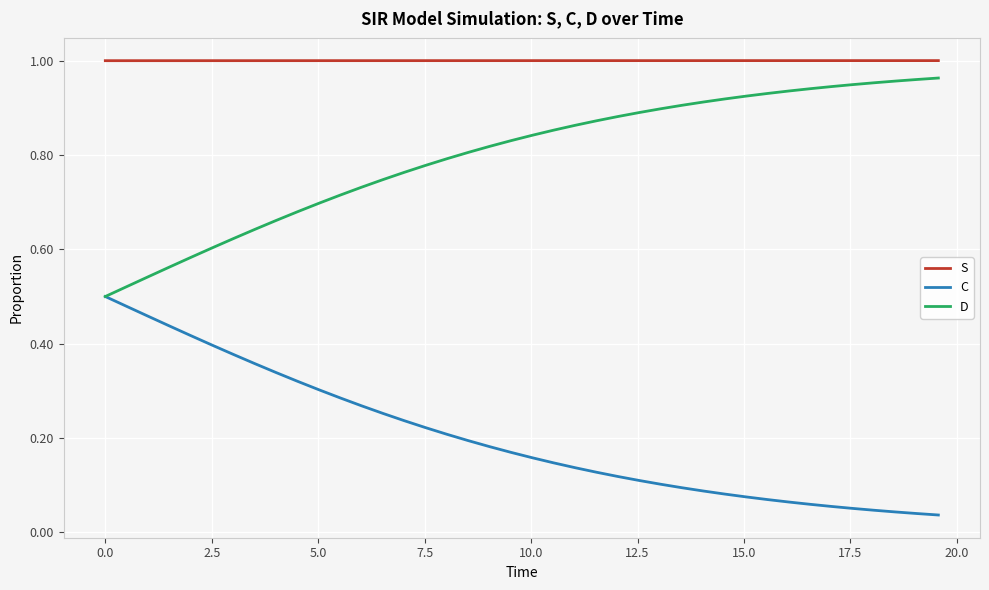

Does the chart display data point markers on the line(s)?

No